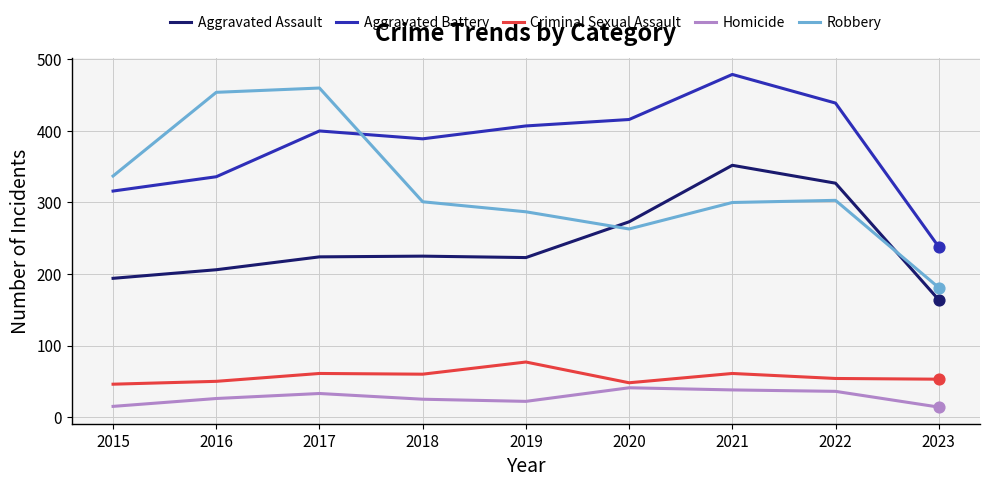

What are all the series names shown in the legend?

Aggravated Assault, Aggravated Battery, Criminal Sexual Assault, Homicide, Robbery